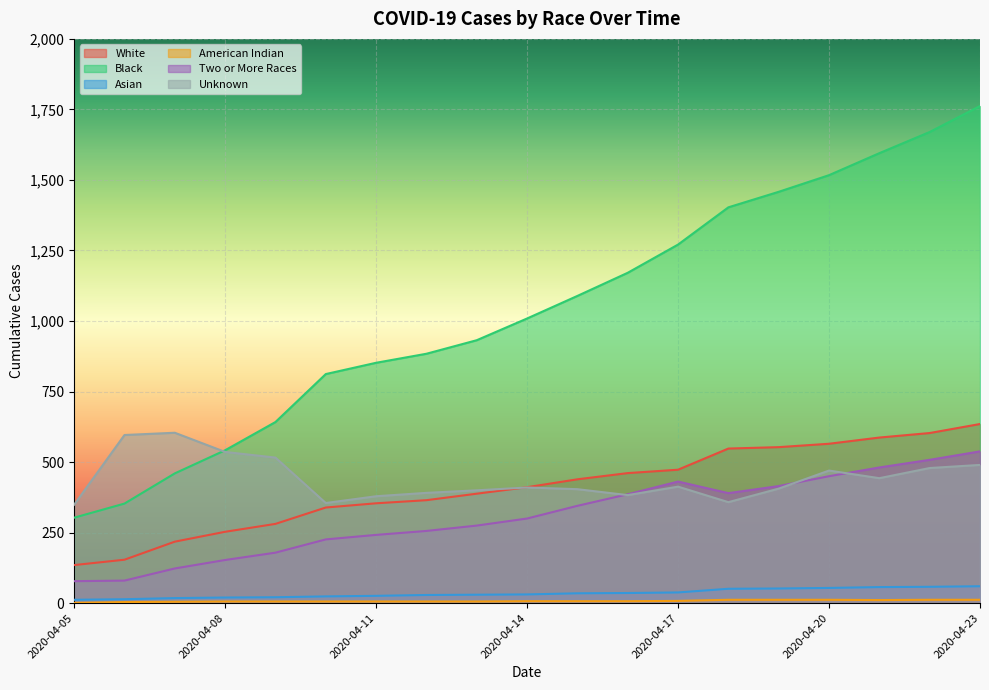

List the labels in order of Black value, largest first.

2020-04-23, 2020-04-22, 2020-04-21, 2020-04-20, 2020-04-19, 2020-04-18, 2020-04-17, 2020-04-16, 2020-04-15, 2020-04-14, 2020-04-13, 2020-04-12, 2020-04-11, 2020-04-10, 2020-04-09, 2020-04-08, 2020-04-07, 2020-04-06, 2020-04-05